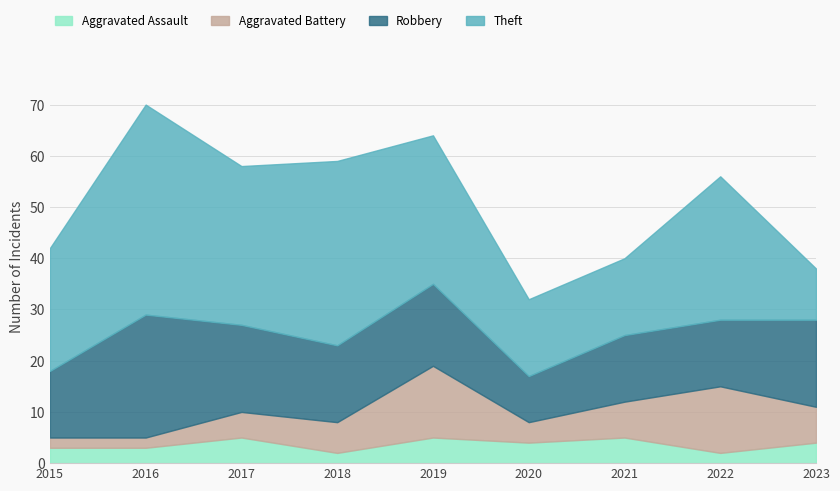

What are all the series names shown in the legend?

Aggravated Assault, Aggravated Battery, Robbery, Theft